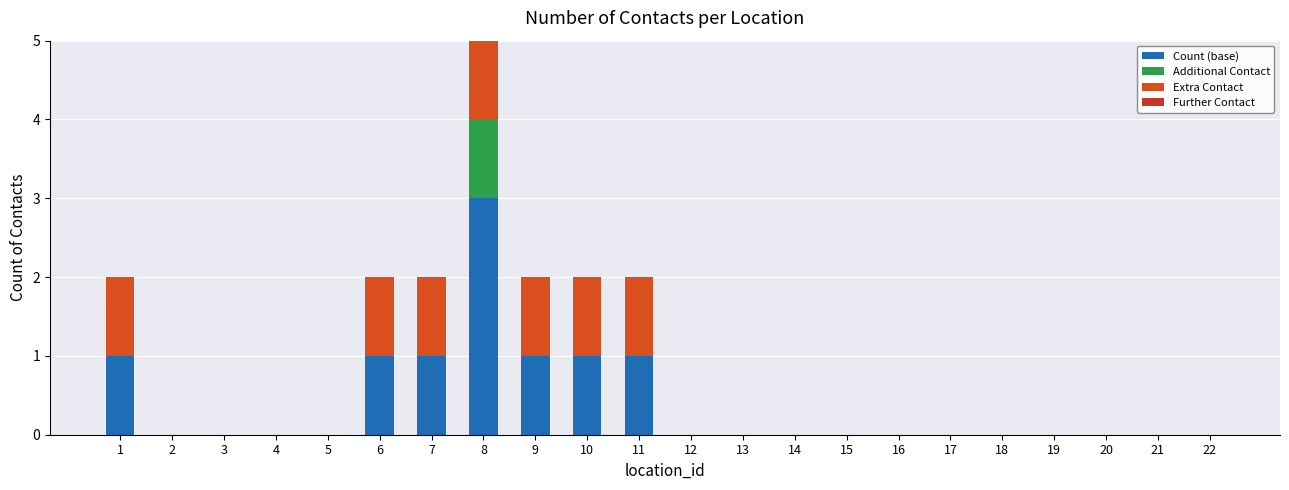

What is the spread (max minus min) of values at 7?

1